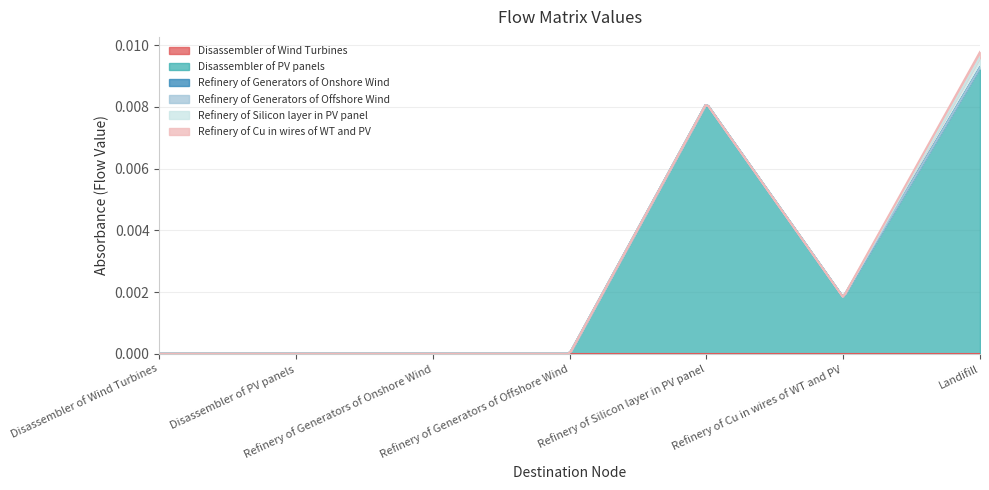

What are all the series names shown in the legend?

Disassembler of Wind Turbines, Disassembler of PV panels, Refinery of Generators of Onshore Wind, Refinery of Generators of Offshore Wind, Refinery of Silicon layer in PV panel, Refinery of Cu in wires of WT and PV